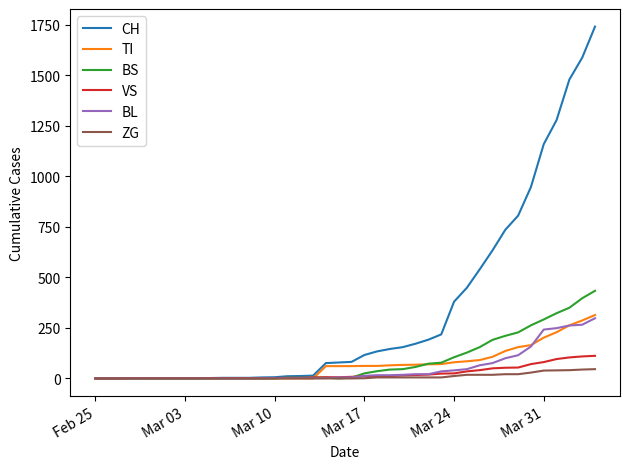

What is the difference between the maximum and minimum values in the VS series?

112